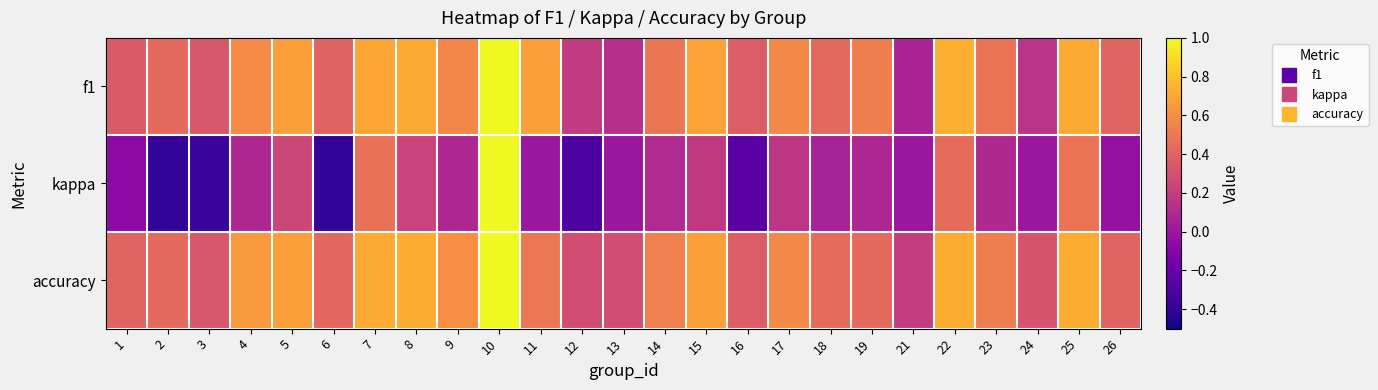

At 17, list the series in order from smallest to largest.

kappa, f1, accuracy